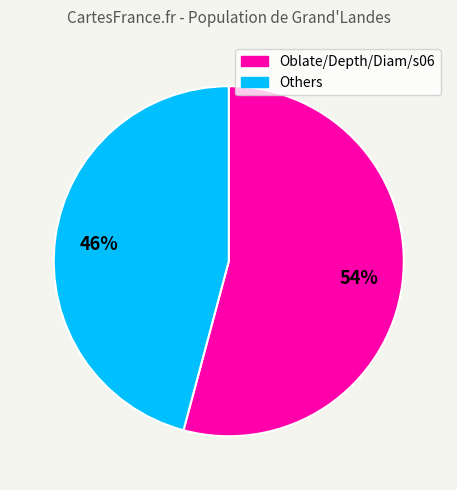

Does any single category account for the majority?

Yes